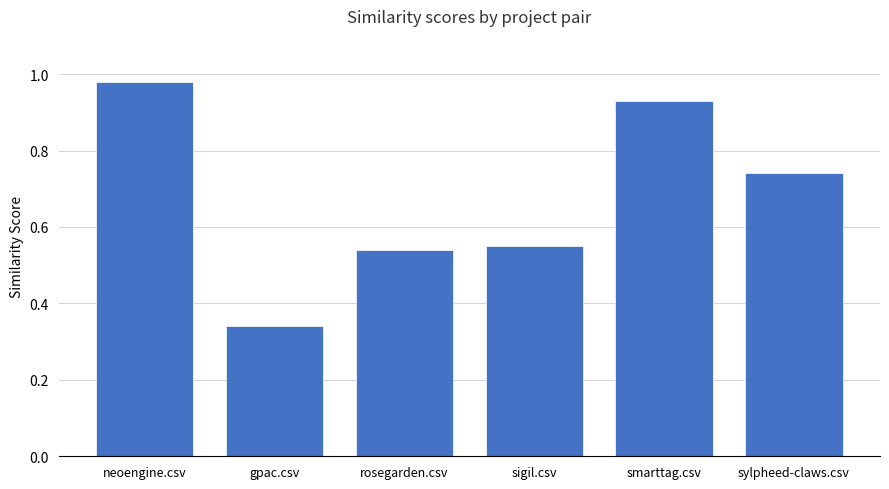

What is the sum of all values?

4.1